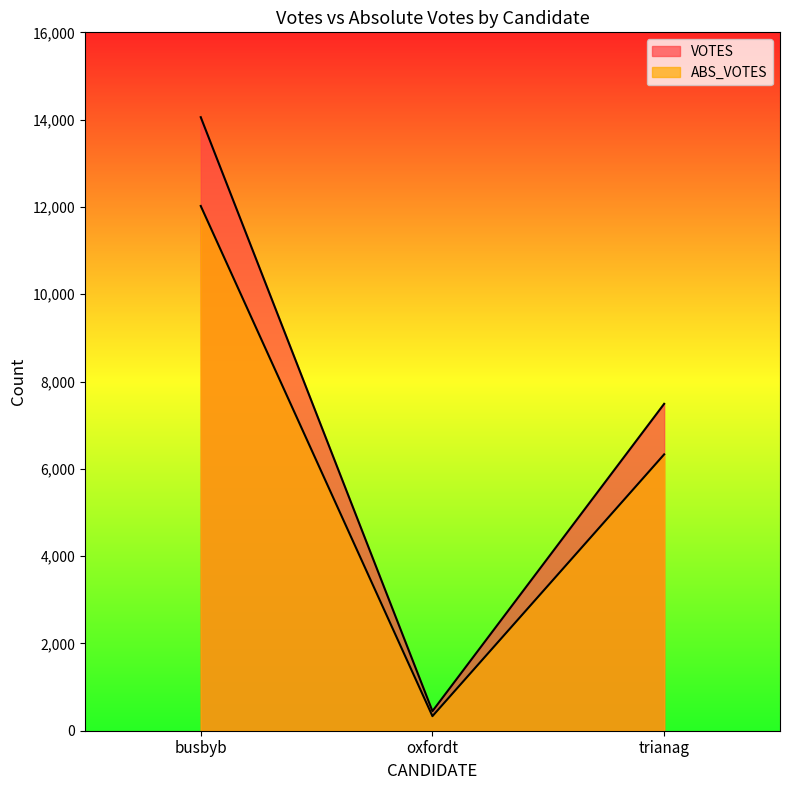

List the series in order of their peak value, lowest first.

ABS_VOTES, VOTES